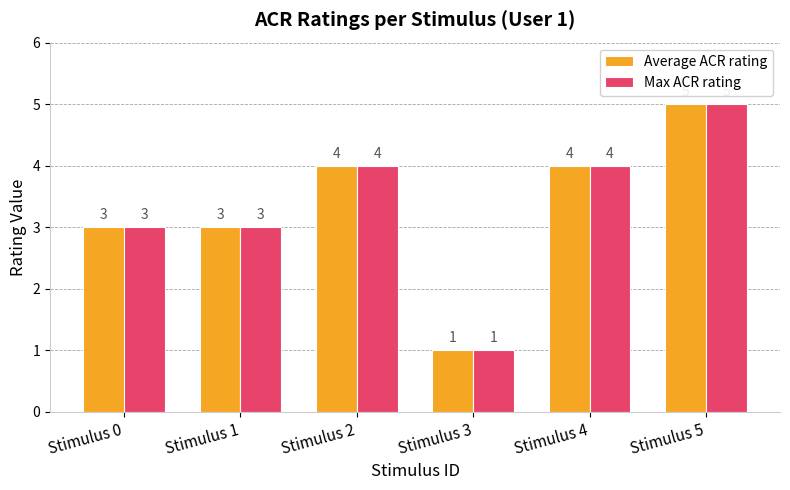

How many bars are there in each group?

2